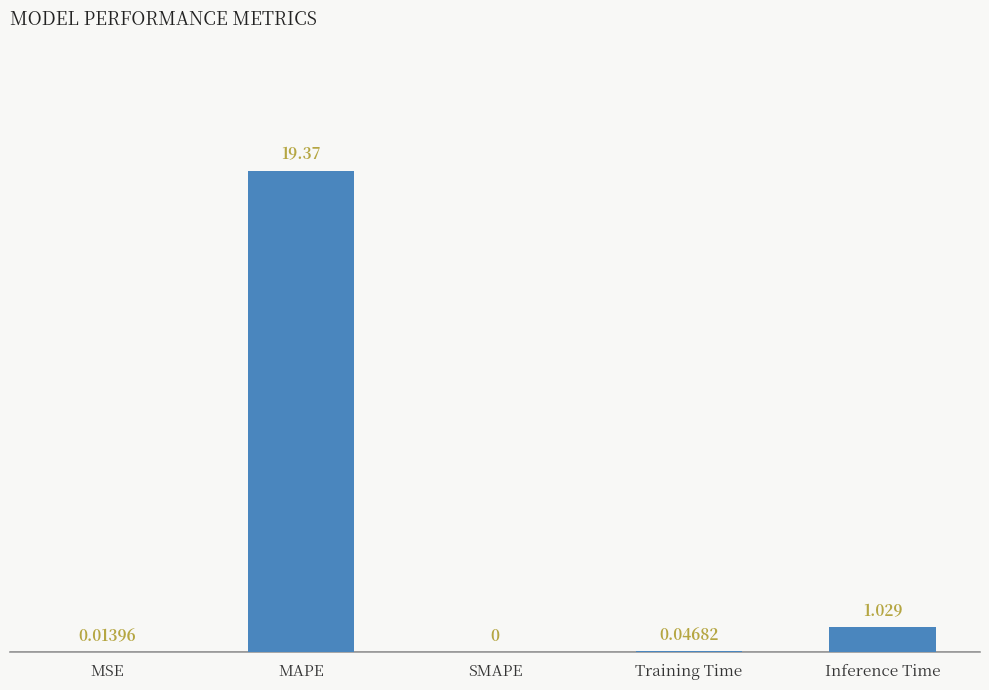

What is the change in value from SMAPE to Inference Time?

+1.0